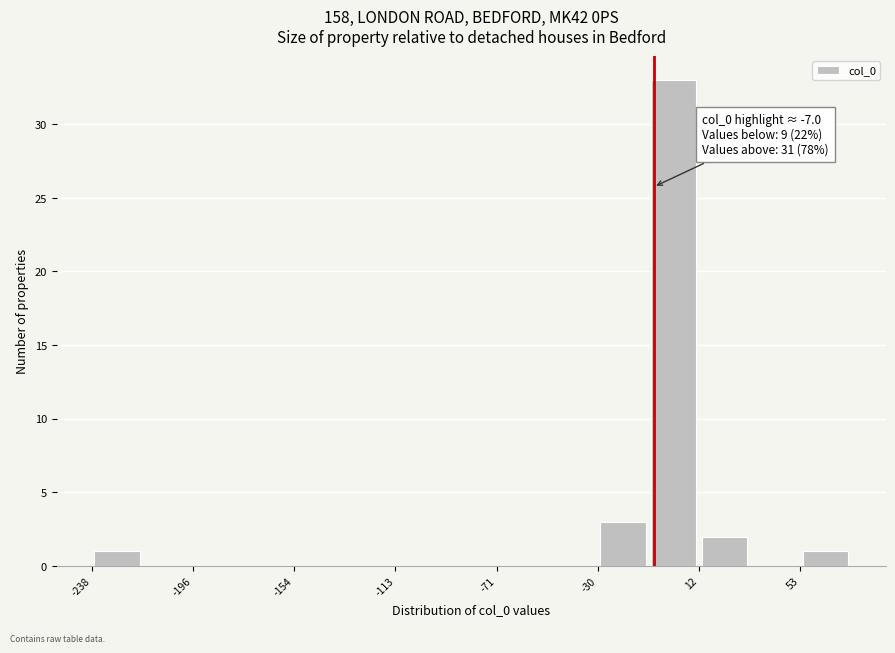

Over which range of the x-axis is the bar tallest?

-10 to 10